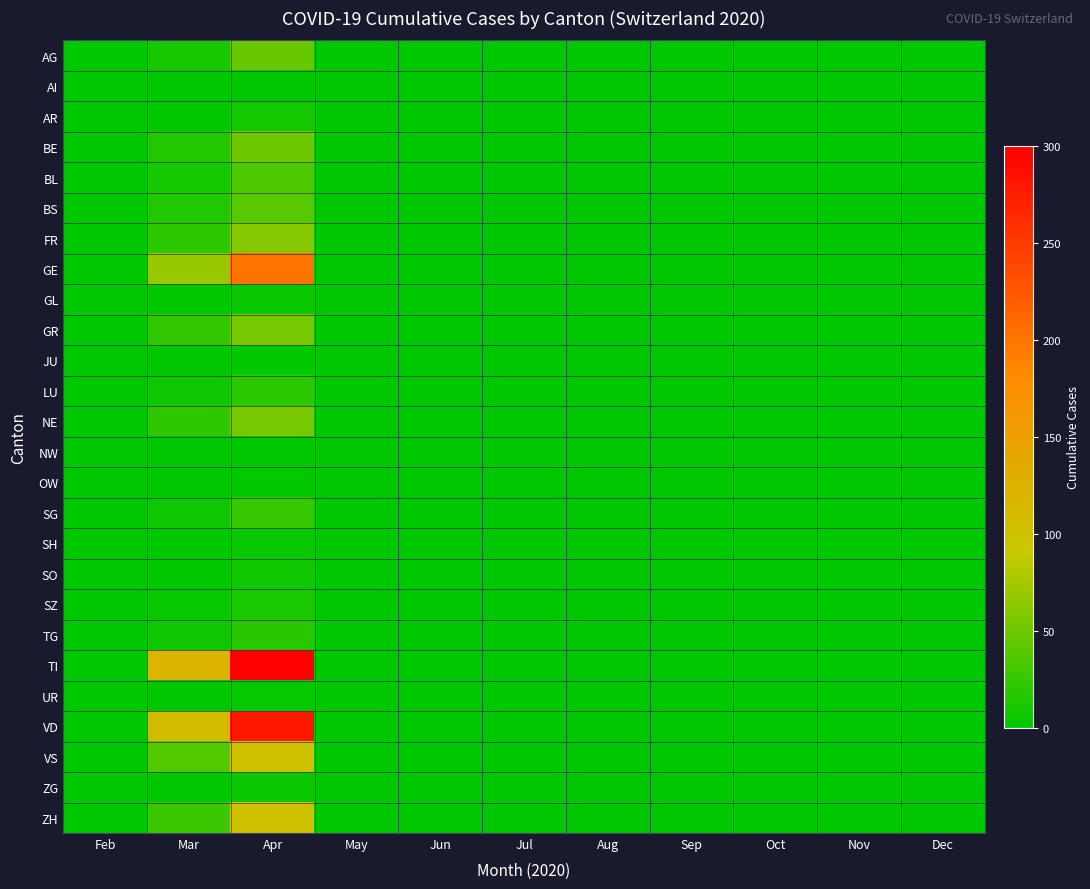

Which series has the largest range (max minus min)?

TI